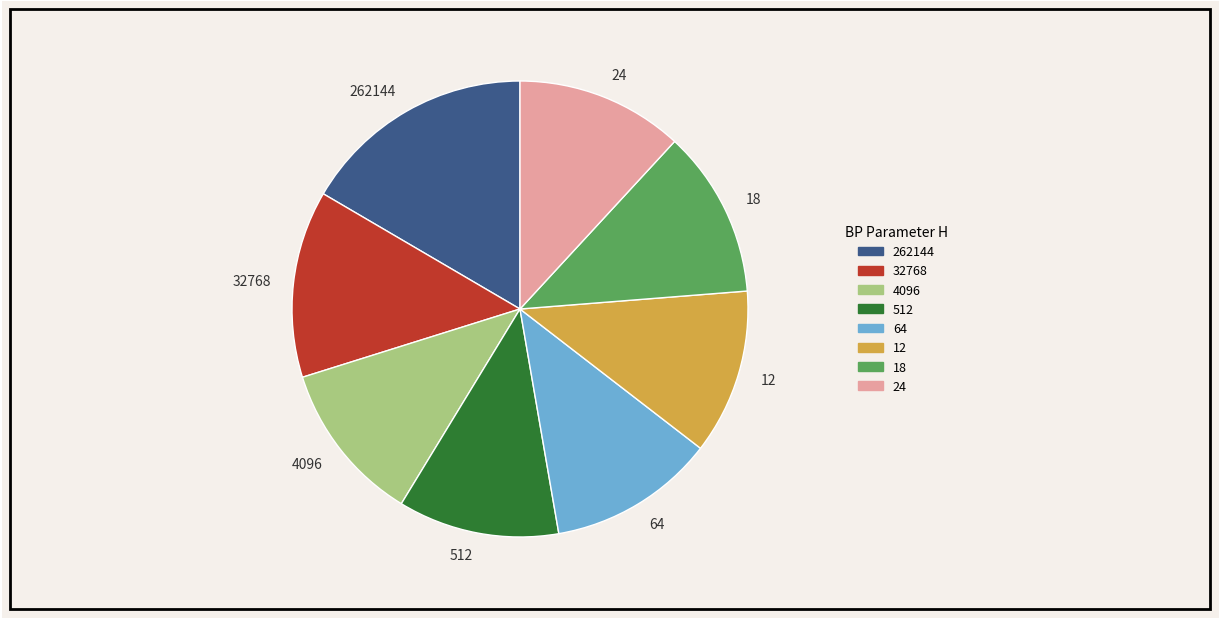

Is it true that 262144 is 25% of the pie?

False